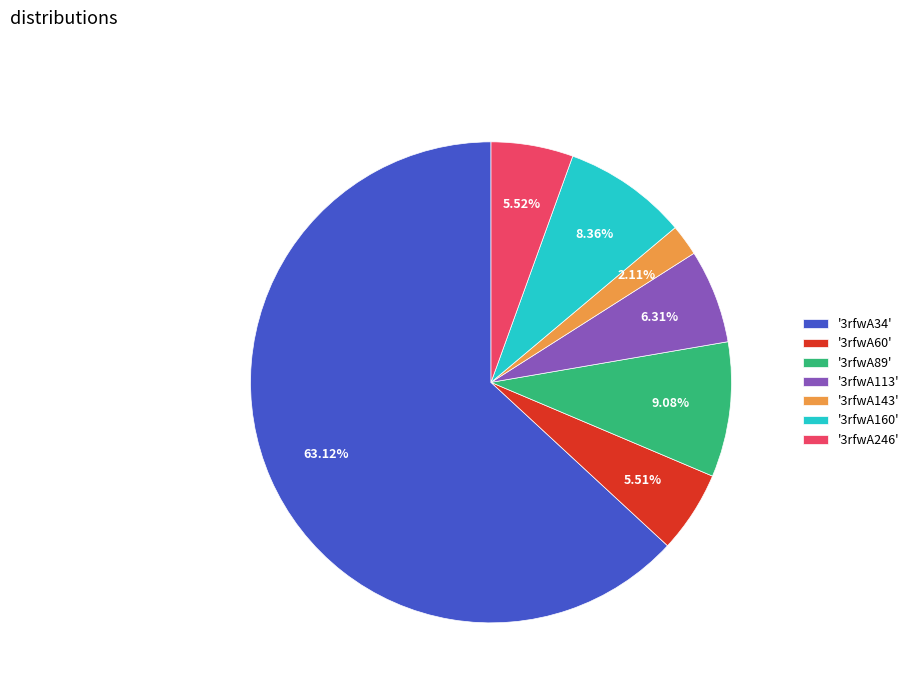

Which has a higher value, '3rfwA160' or '3rfwA89'?

'3rfwA89'